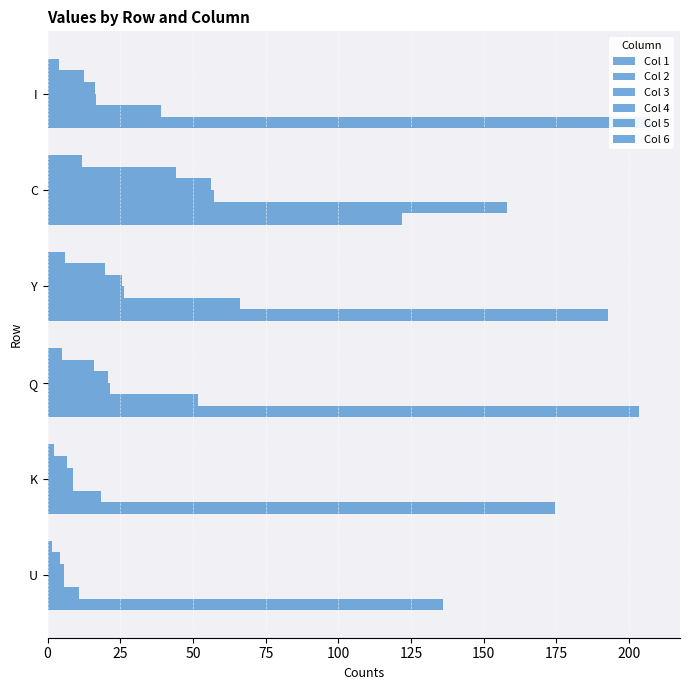

Does the chart contain stacked bars?

No